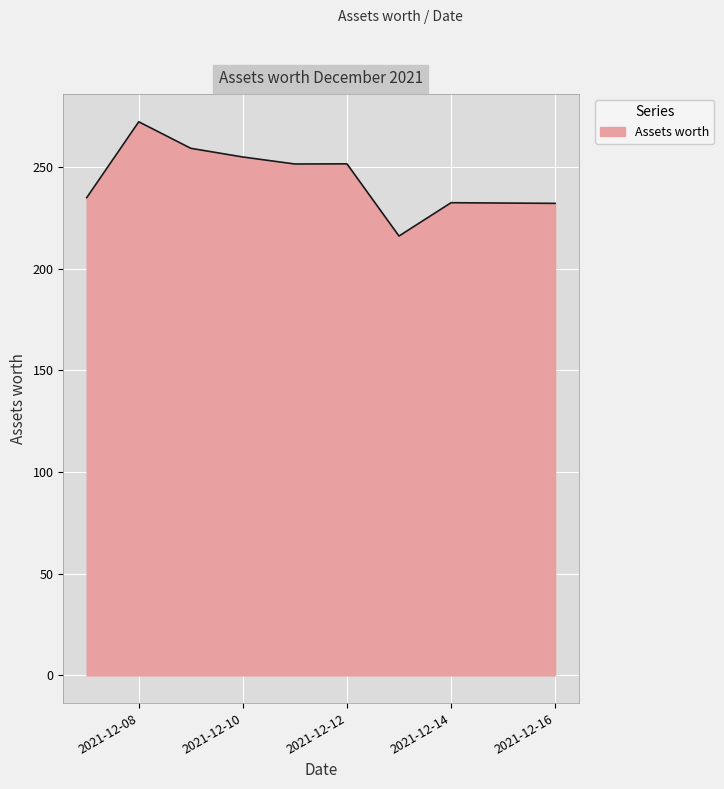

What is the maximum value shown in the chart?

272.3